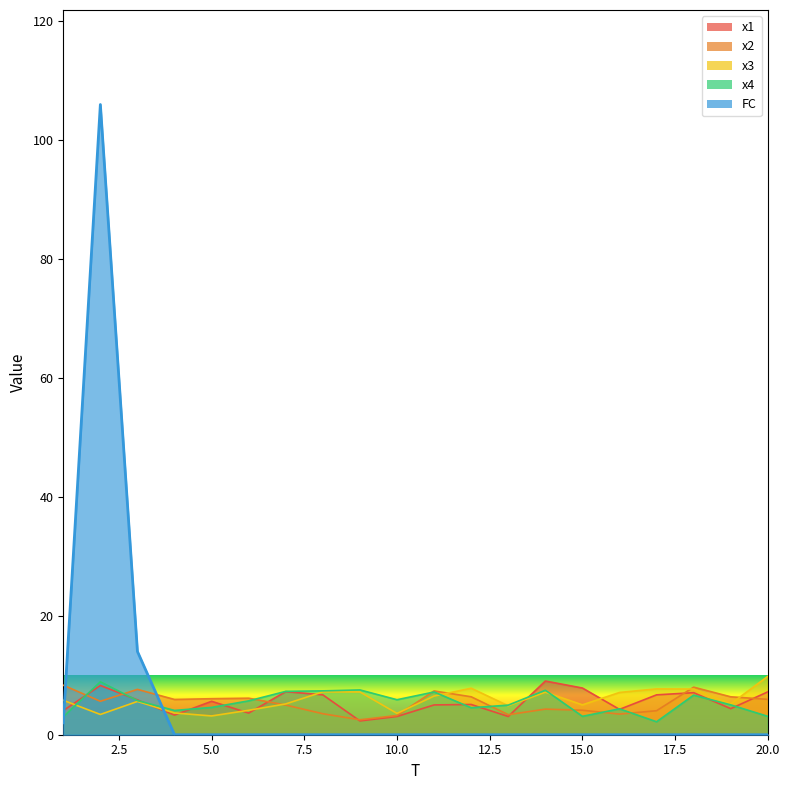

At which category is the sum across all series the highest?

2